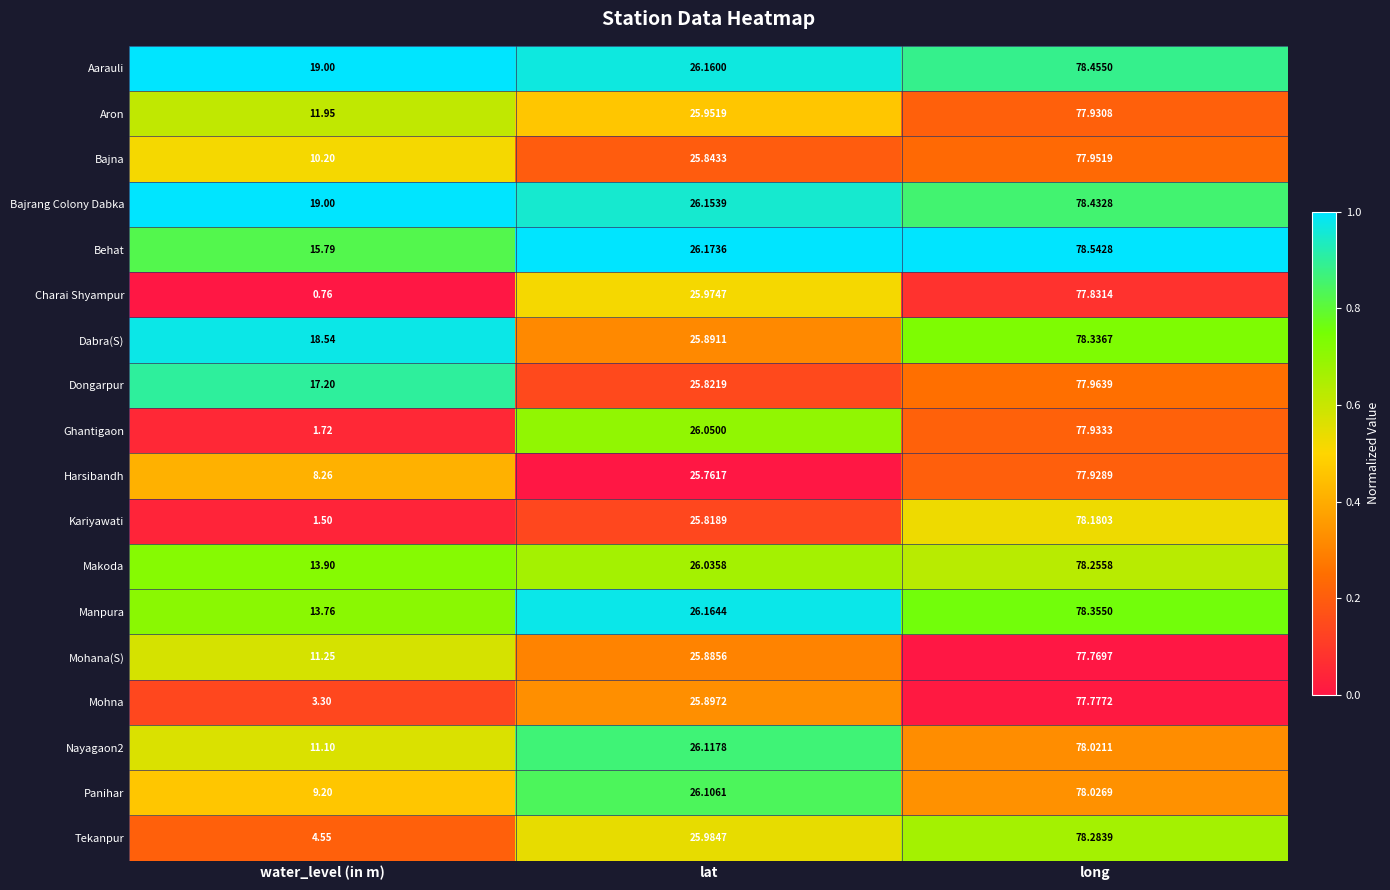

Which category has the highest value in the Dongarpur series?

long